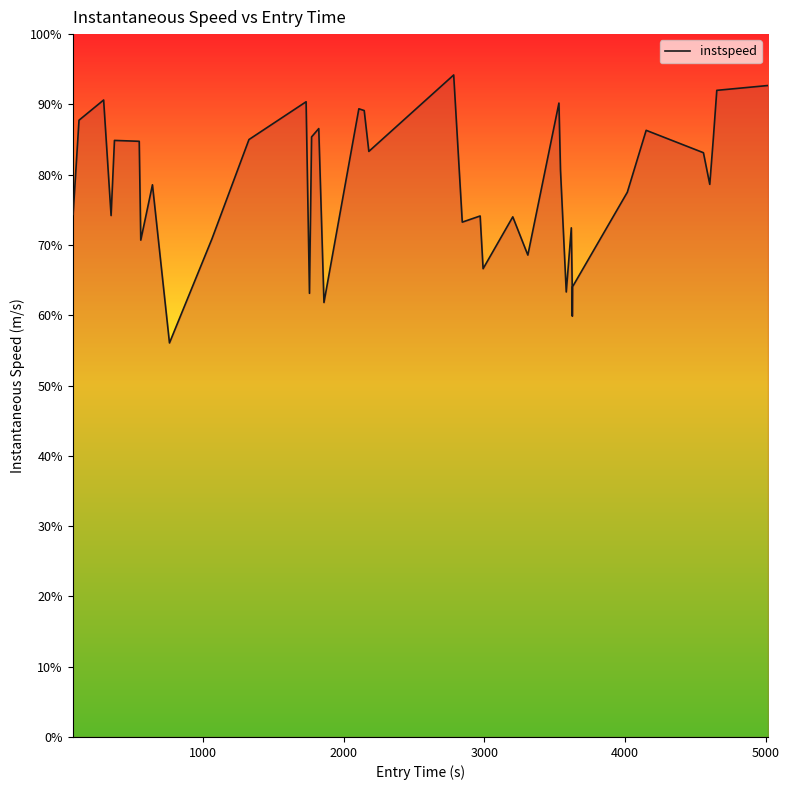

What is the greatest value displayed?

94.2